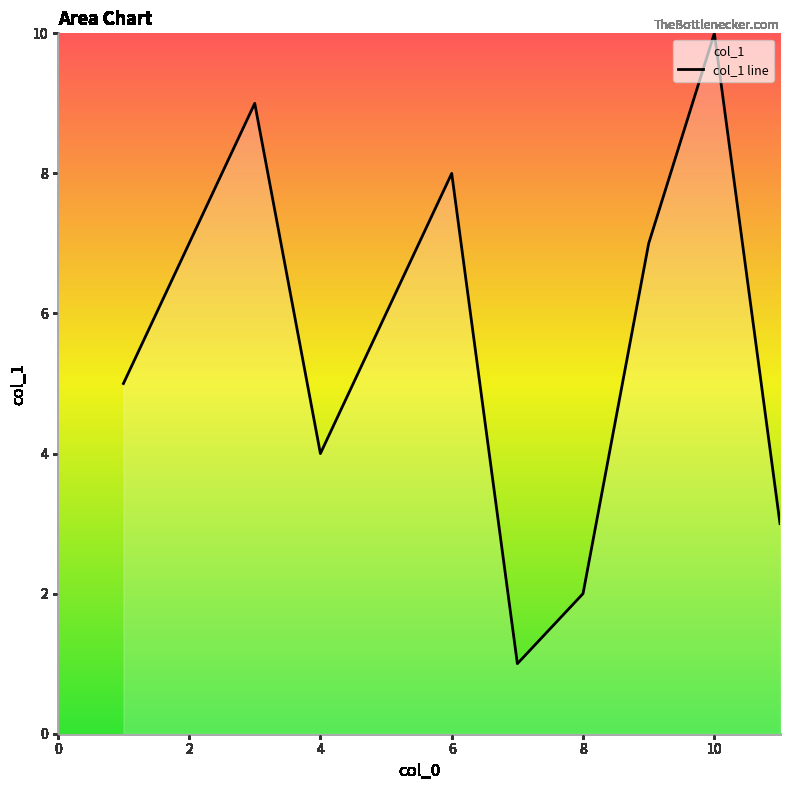

How many values exceed 6?

4